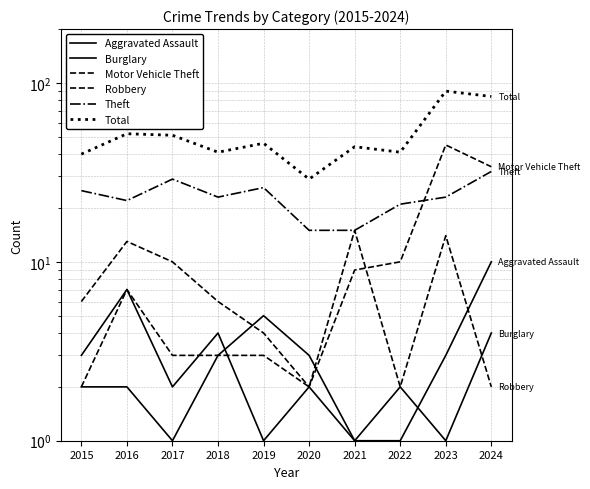

True or false: Total and Theft cross at least once.

False